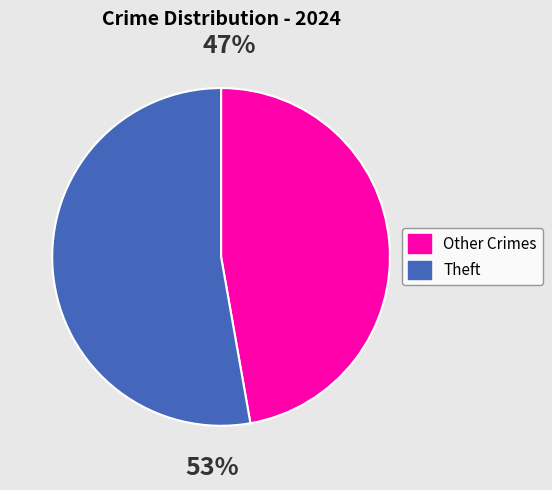

To the nearest percent, what is the difference between the largest and smallest slice percentages?

6%